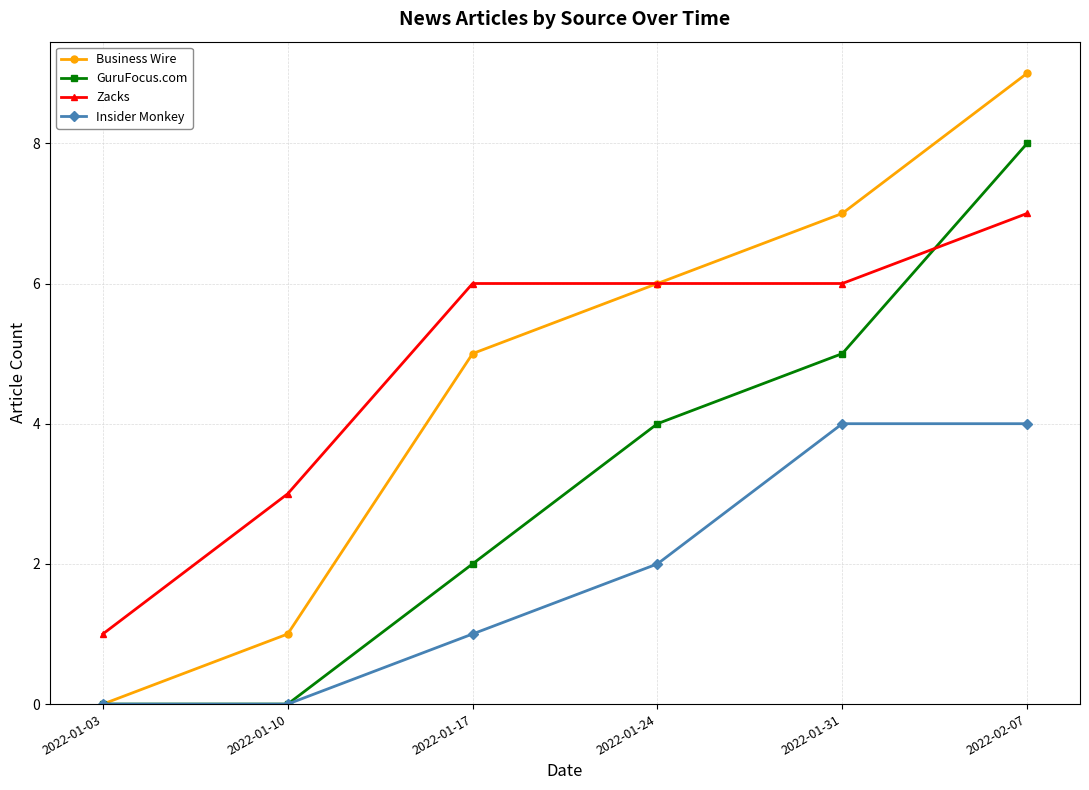

True or false: GuruFocus.com has more than 2 interior local peaks.

False